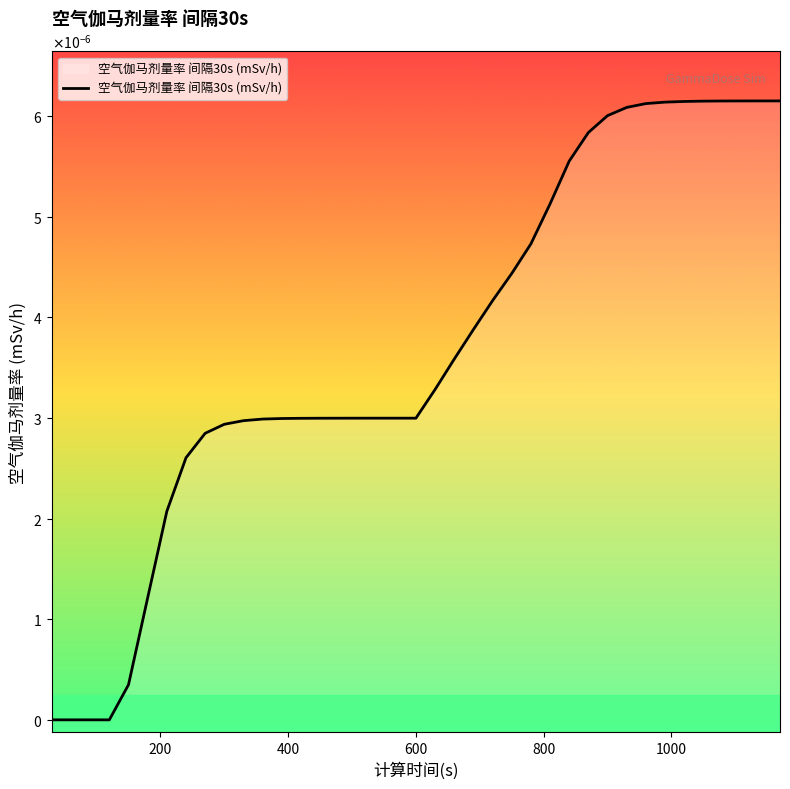

How many lines are shown in the chart?

1